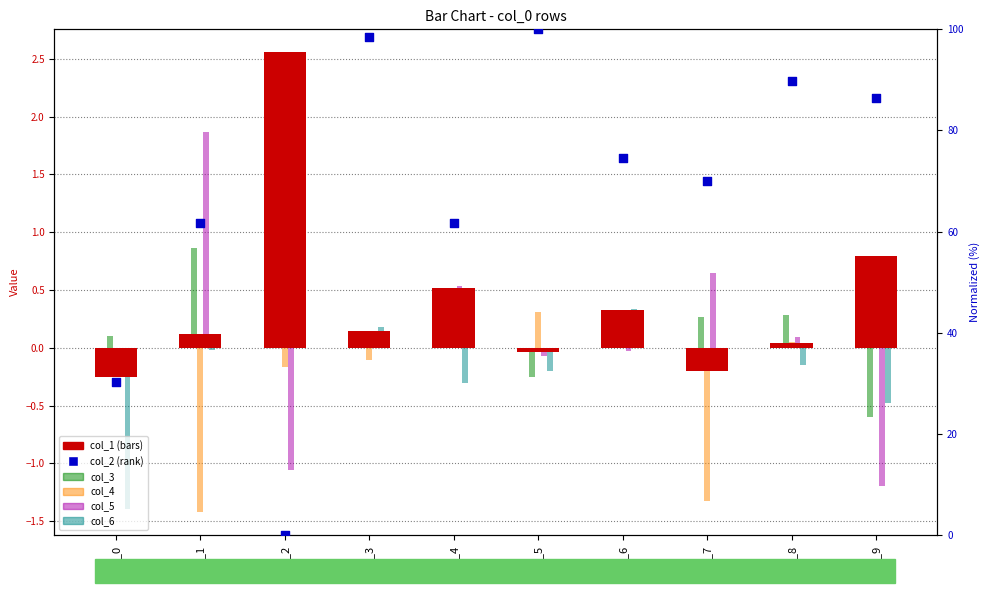

What is the total value across all series at Row_4?

62.6